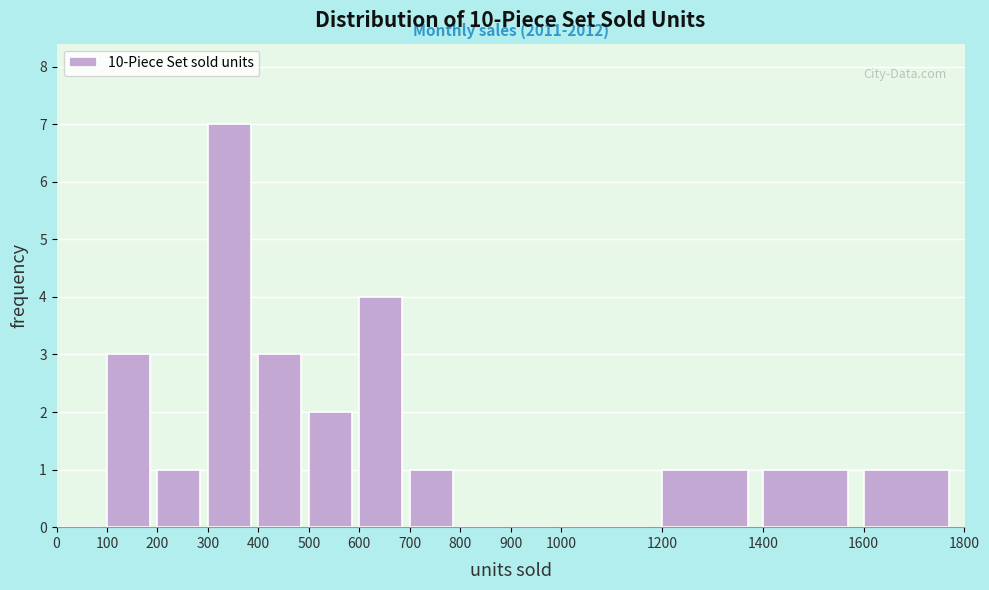

Over which range of the x-axis is the bar tallest?

300 to 400